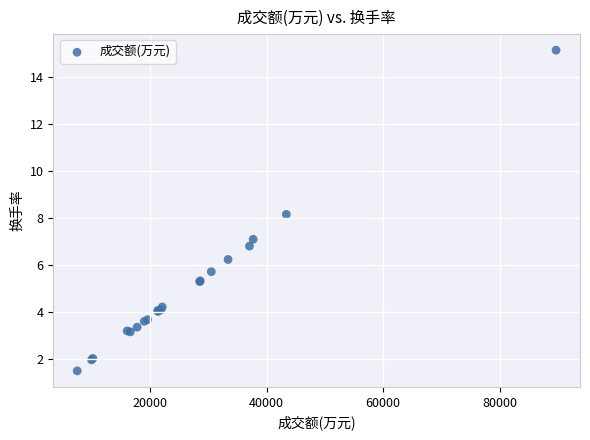

What Y value in the scatter plot is closest to 8?

8.2